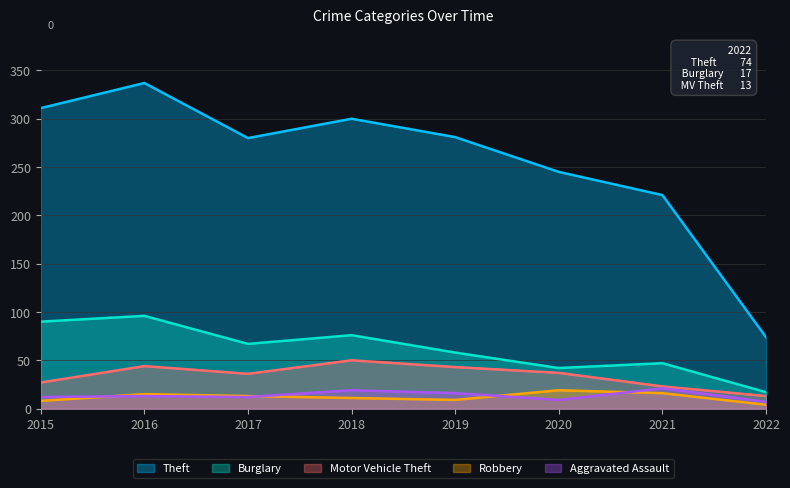

What is the spread (max minus min) of values at 2015?

303